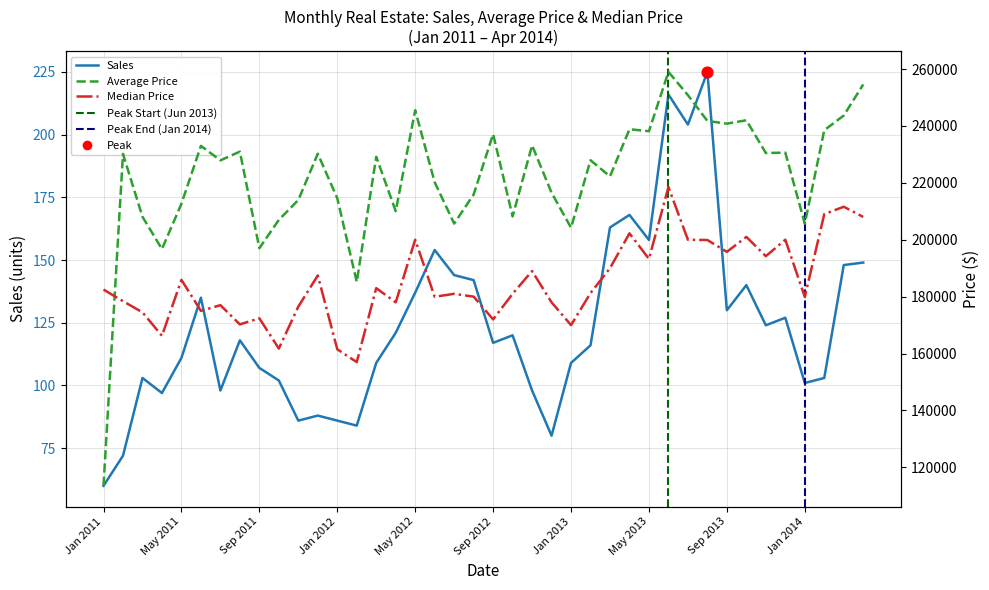

At how many categories does at least one series exceed 103454?

40